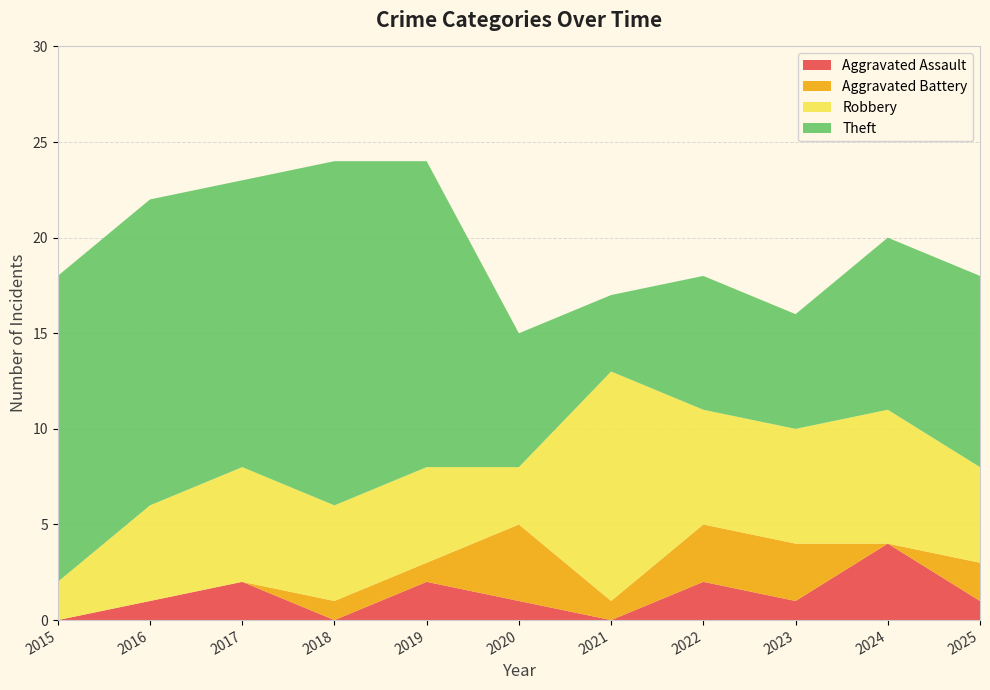

Reading left to right, transcribe all the data shown in this chart.

Aggravated Assault: 0	1	2	0	2	1	0	2	1	4	1
Aggravated Battery: 0	0	0	1	1	4	1	3	3	0	2
Robbery: 2	5	6	5	5	3	12	6	6	7	5
Theft: 16	16	15	18	16	7	4	7	6	9	10